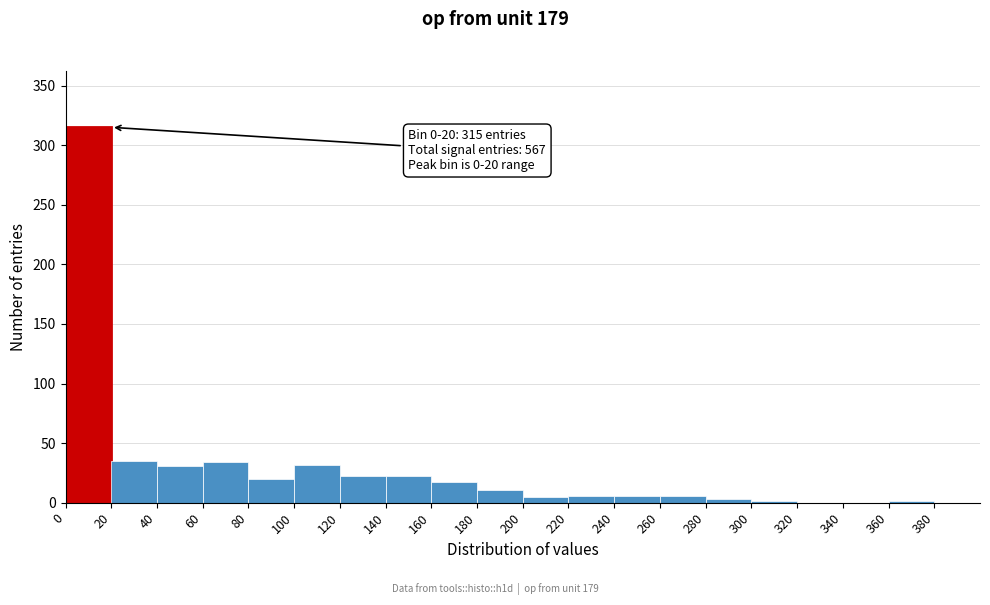

Which range on the x-axis has the tallest bar?

0 to 20